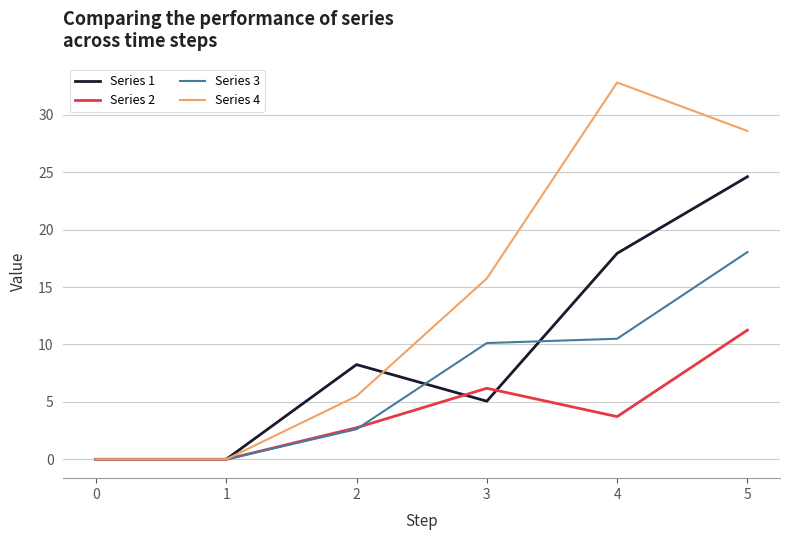

The Series 3 series shows 1.0 at 2. True or false?

False